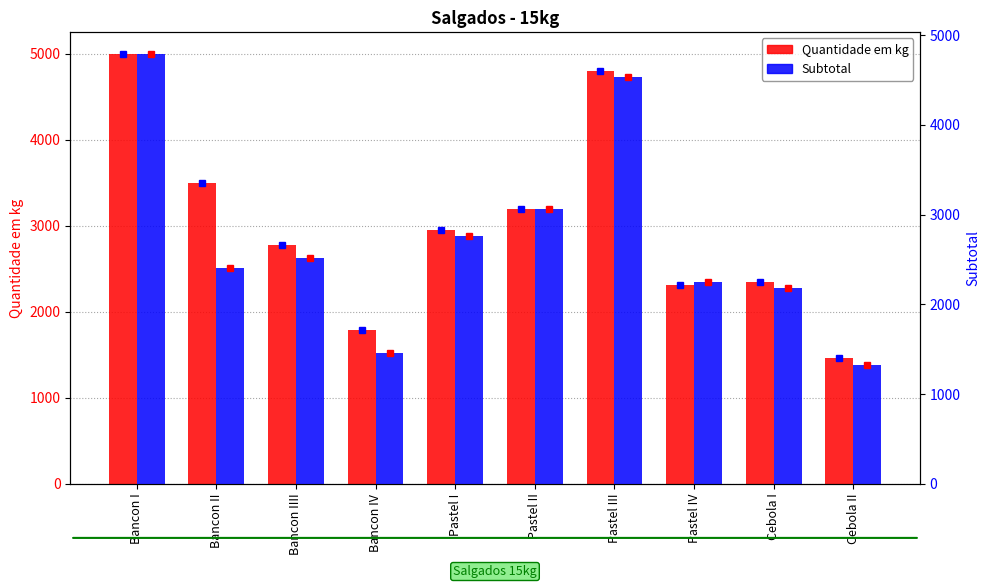

The value of Quantidade em kg at Cebola II is 814. True or false?

False